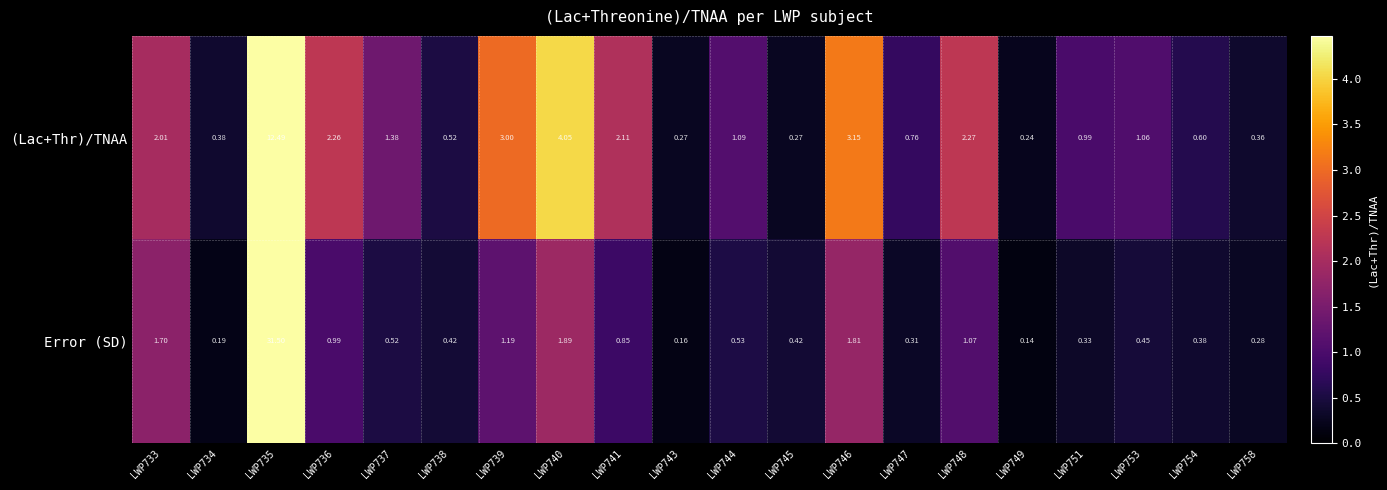

Is the value of (Lac+Thr)/TNAA at LWP740 greater than the value of Error (SD) at LWP751?

Yes